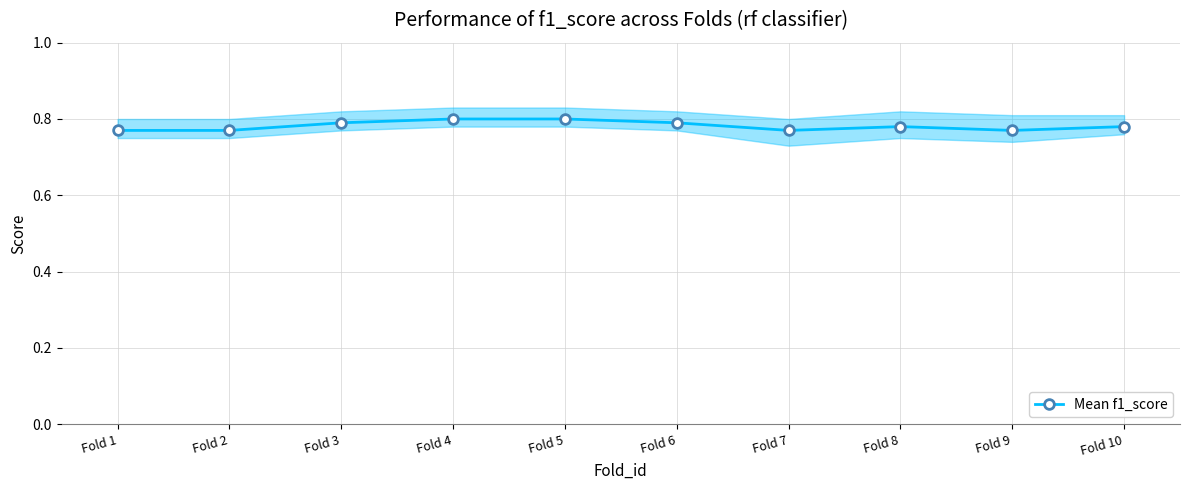

What is the value of the 2nd point from the left?

0.8